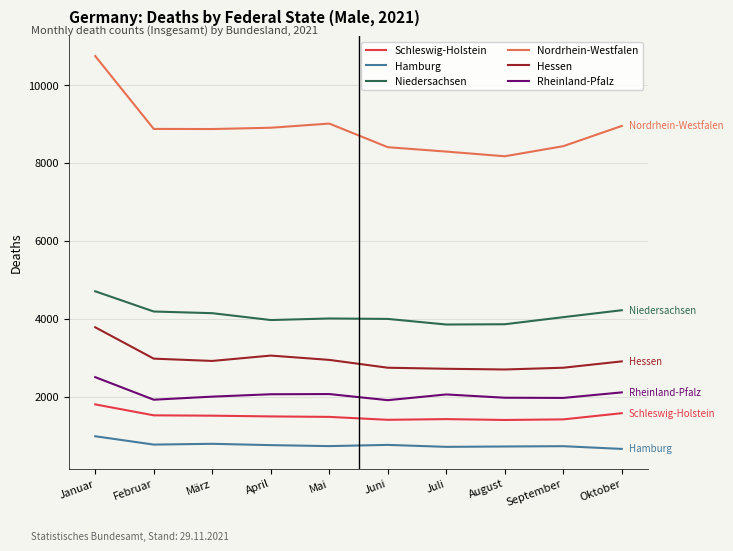

What is the average value of the Schleswig-Holstein series?

1502